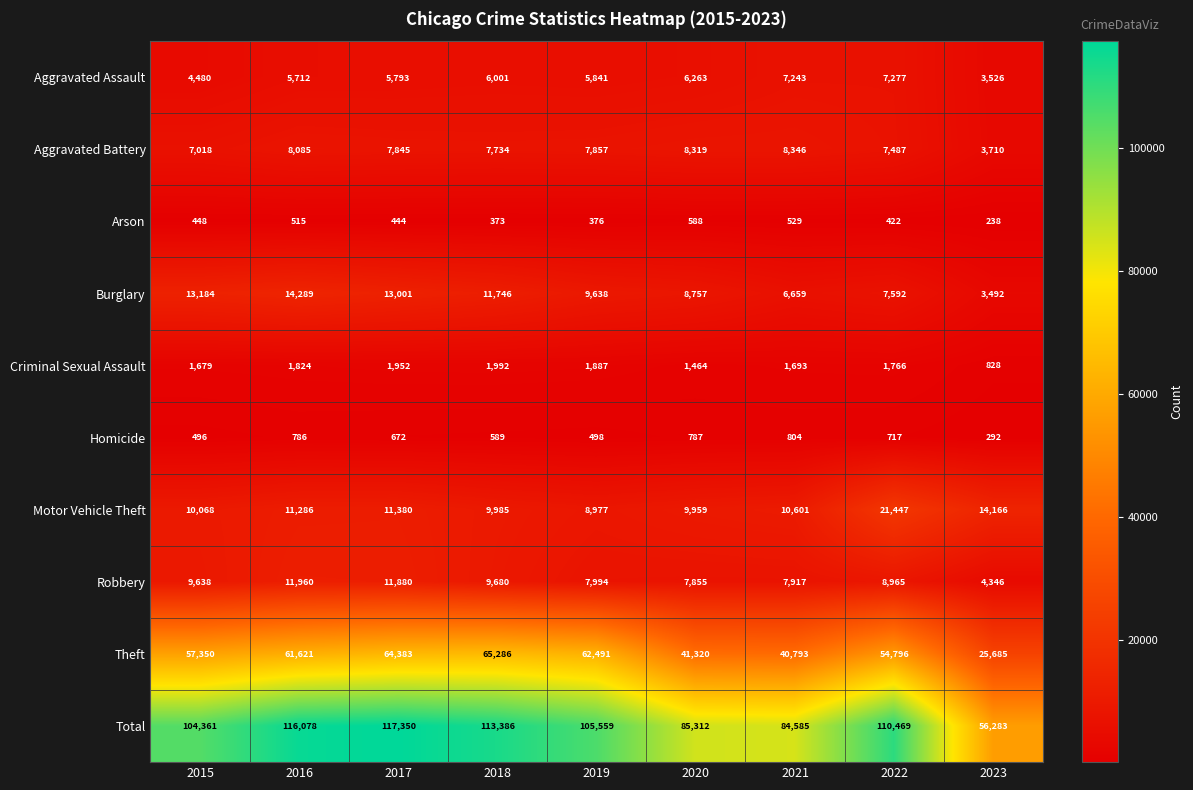

Rank the series at 2020 from lowest to highest value.

Arson, Homicide, Criminal Sexual Assault, Aggravated Assault, Robbery, Aggravated Battery, Burglary, Motor Vehicle Theft, Theft, Total